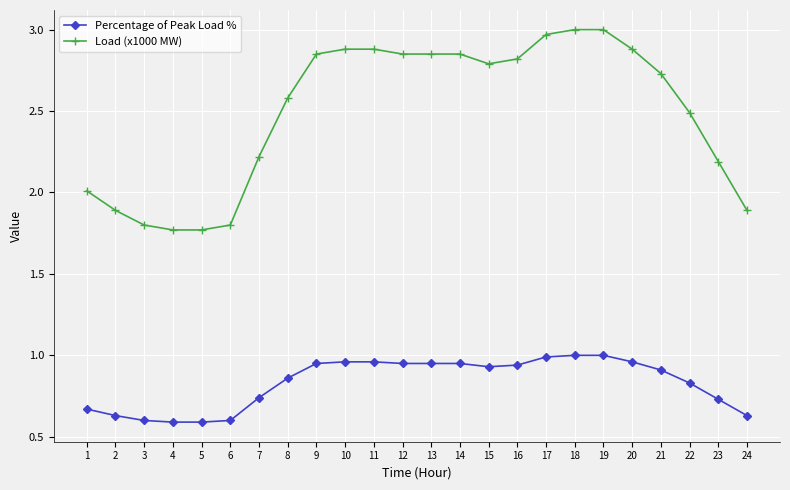

True or false: Percentage of Peak Load % and Load (x1000 MW) intersect in this chart.

False